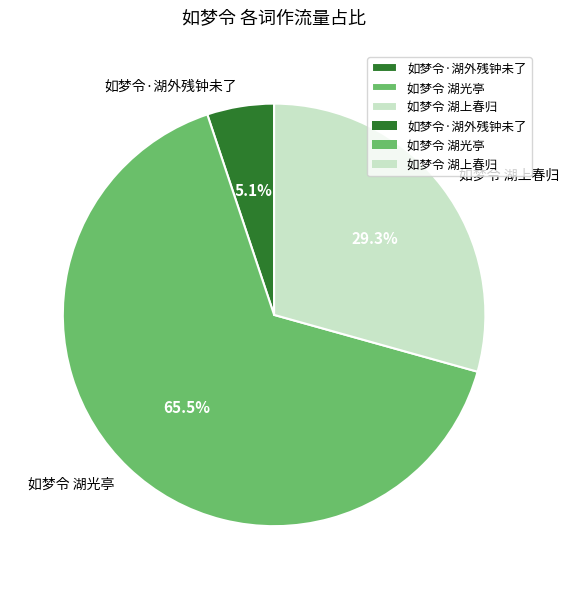

Which has a higher value, 如梦令·湖外残钟未了 or 如梦令 湖光亭?

如梦令 湖光亭